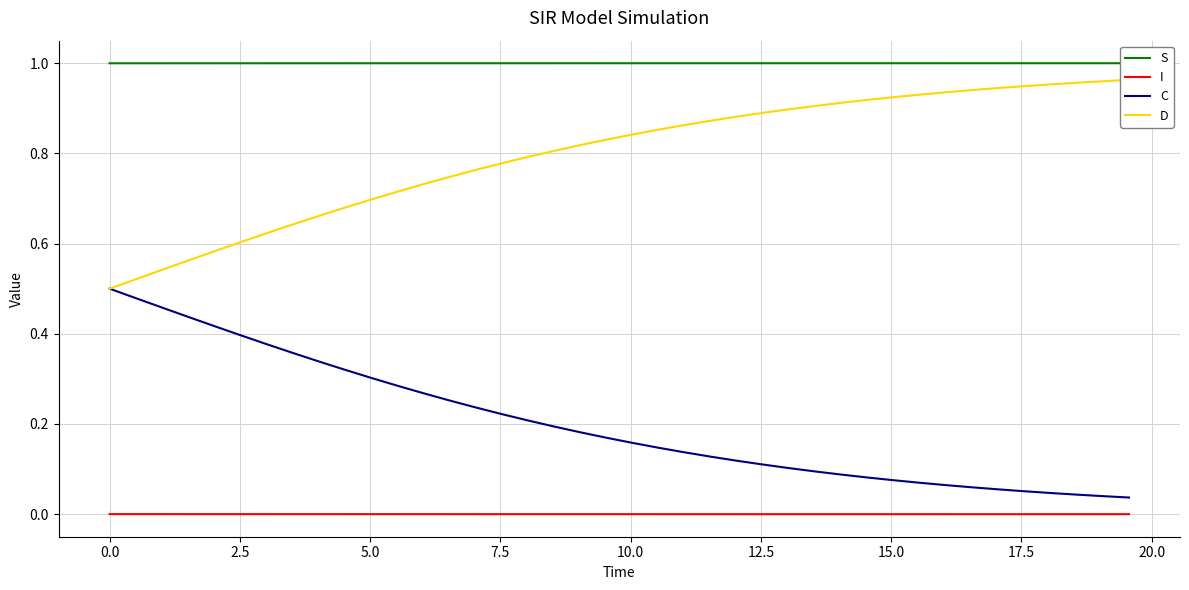

List the series in order of their peak value, highest first.

S, D, C, I